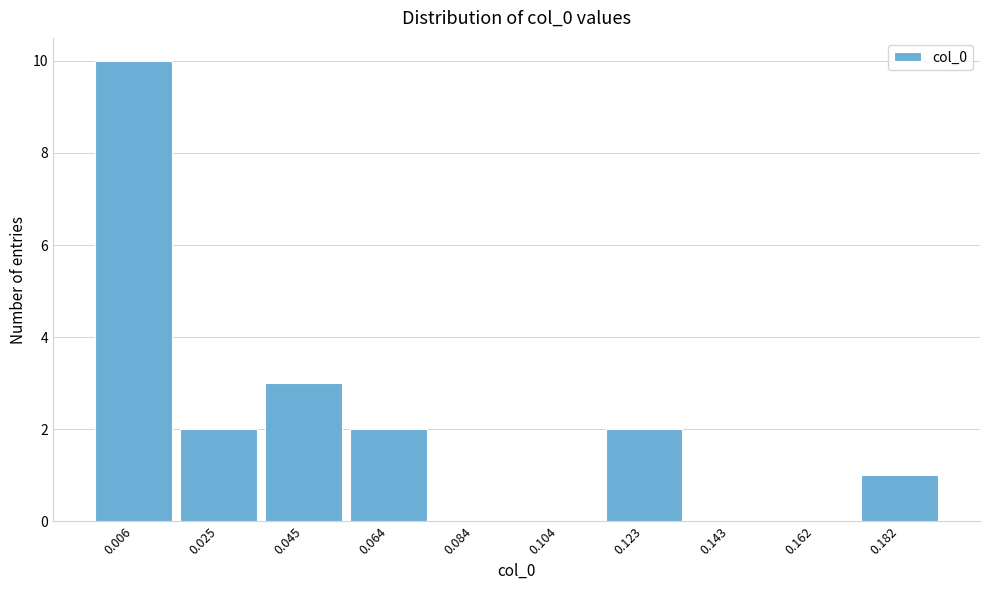

Reading left to right, extract all data points from this chart.

0.006=10	0.025=2	0.045=3	0.064=2	0.084=0	0.104=0	0.123=2	0.143=0	0.162=0	0.182=1